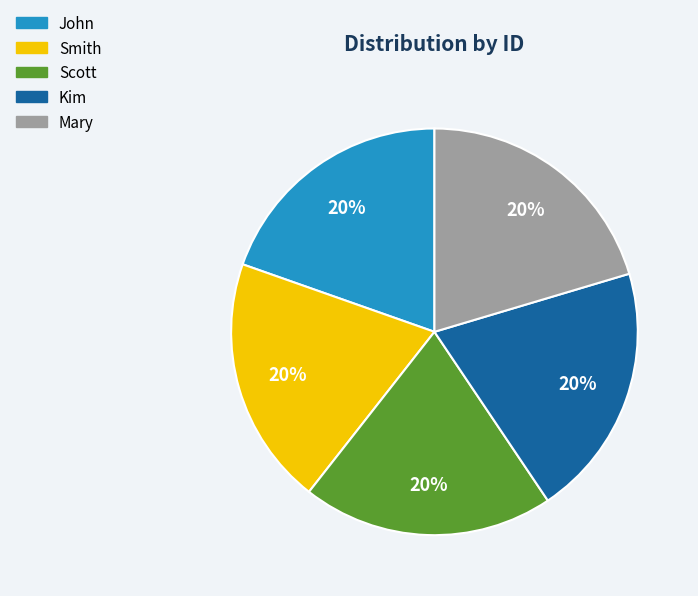

Is the sum of John and Mary greater than half?

No